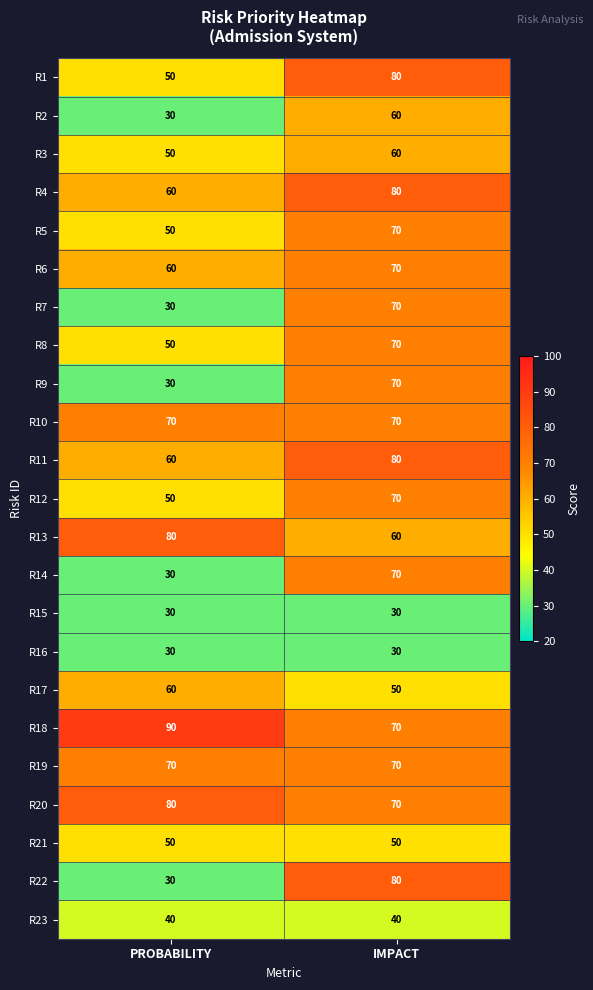

What is the sum of all R18 values?

160